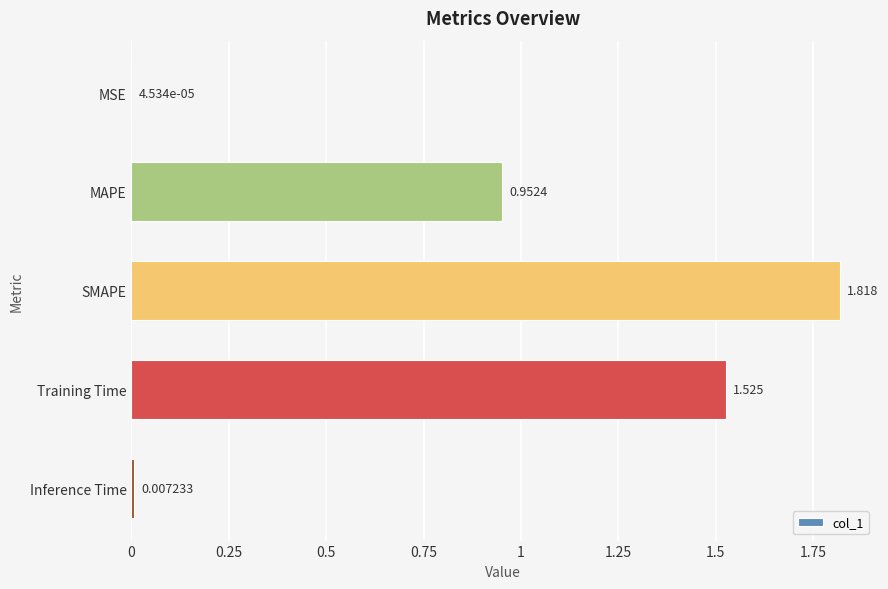

Where is the data nearest to the value 0?

MSE